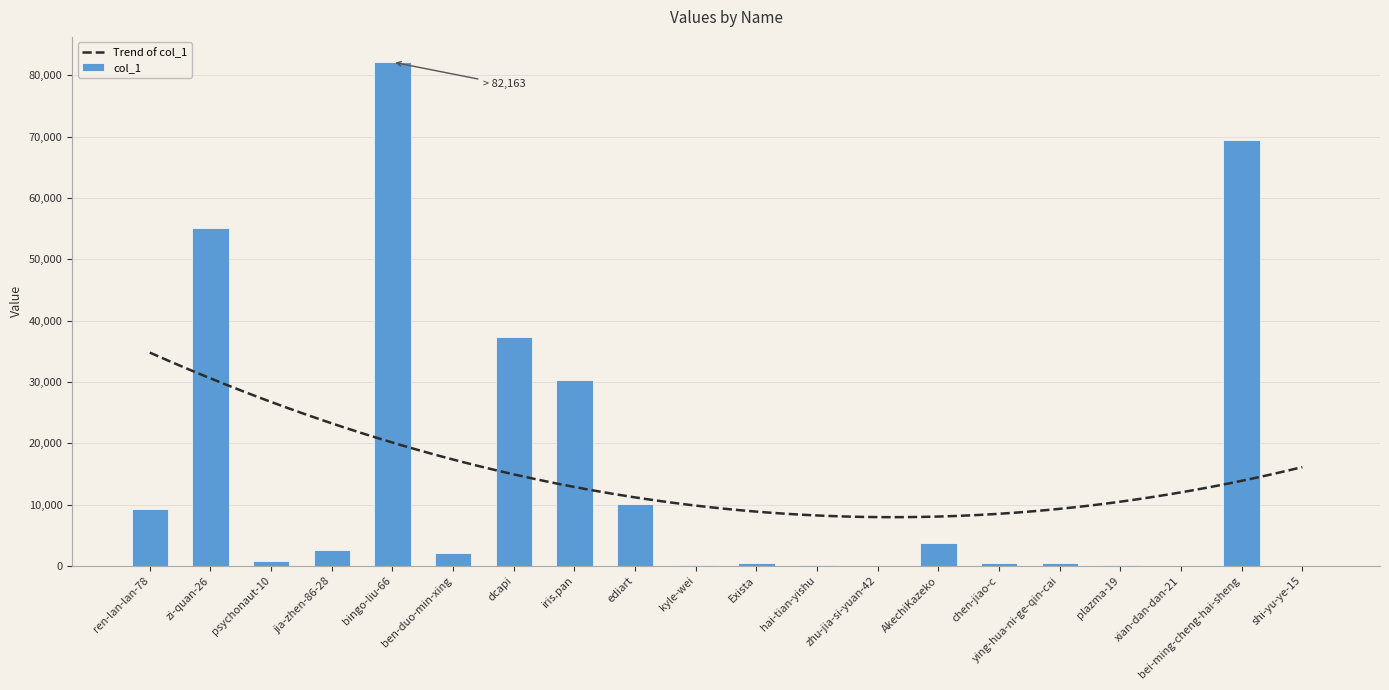

Rank the categories by value from lowest to highest.

zhu-jia-si-yuan-42, shi-yu-ye-15, xian-dan-dan-21, kyle-wei, plazma-19, hai-tian-yishu, ying-hua-ni-ge-qin-cai, Exista, chen-jiao-c, psychonaut-10, ben-duo-min-xing, jia-zhen-86-28, AkechiKazeko, ren-lan-lan-78, ediart, iris.pan, dcapi, zi-quan-26, bei-ming-cheng-hai-sheng, bingo-liu-66